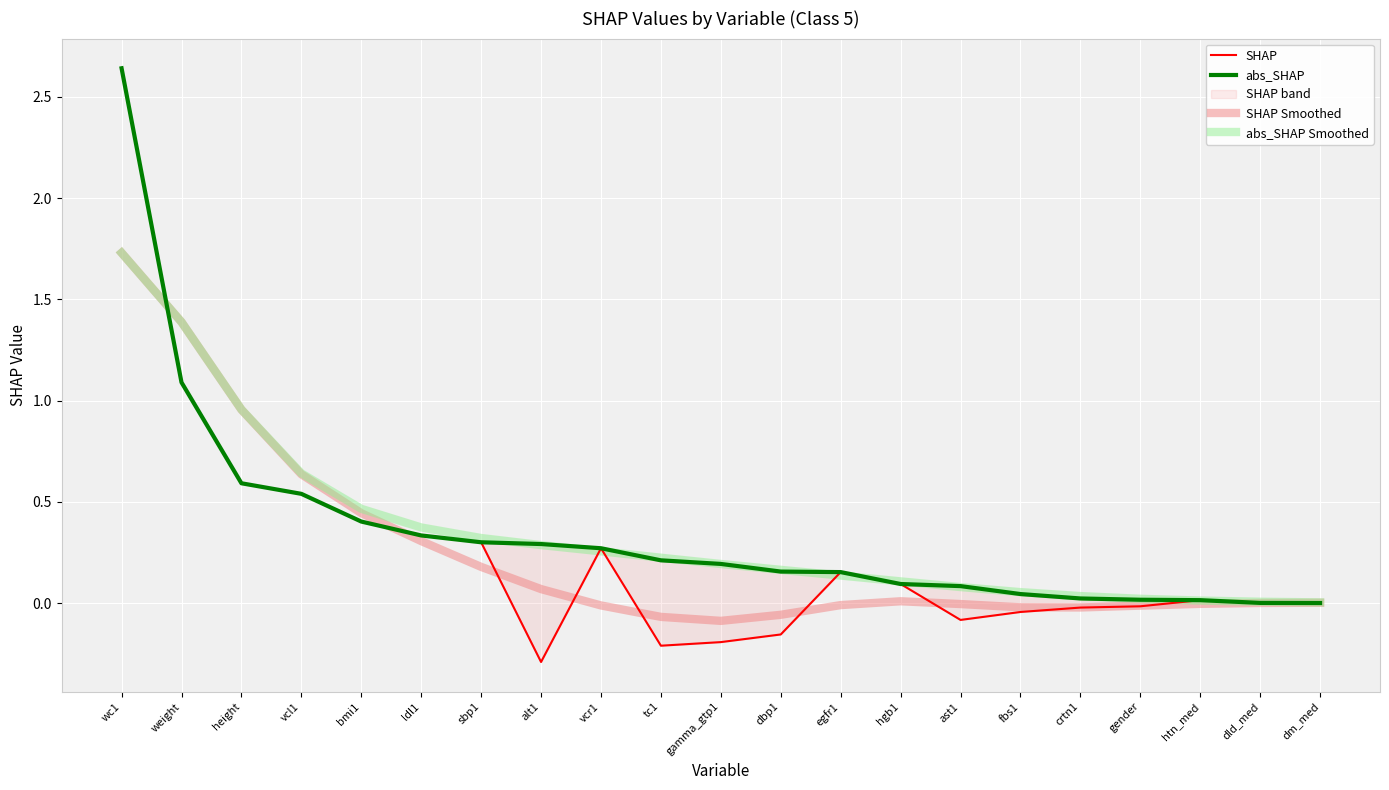

Where do SHAP Smoothed and abs_SHAP first cross each other?

wc1 and weight